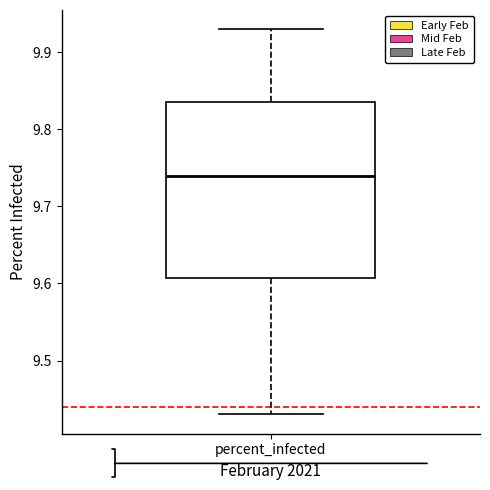

Transcribe this box plot: give where the median line is, the range the box spans, and where the two whiskers end, as read against the y-axis. The values are not printed on the chart, so give them approximately, as read against the axis.

median 9.74, box 9.61 to 9.84, whiskers 9.43 to 9.93